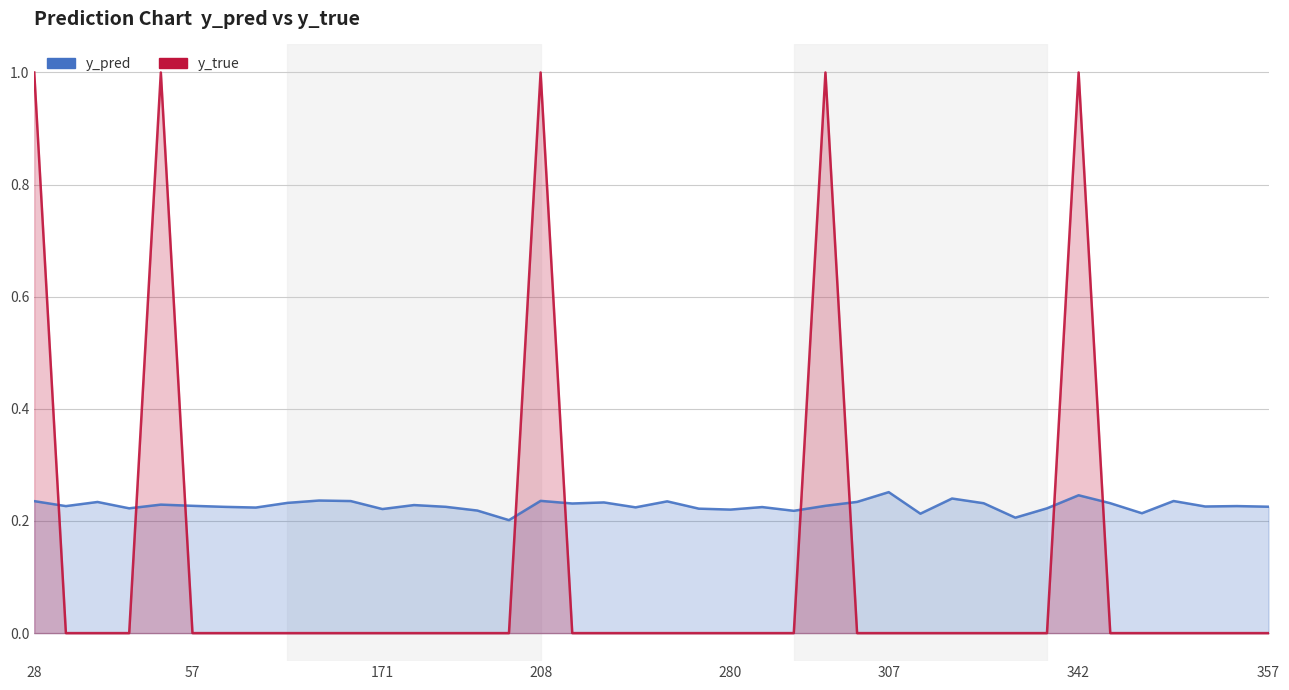

List the series in order of their peak value, highest first.

y_true, y_pred